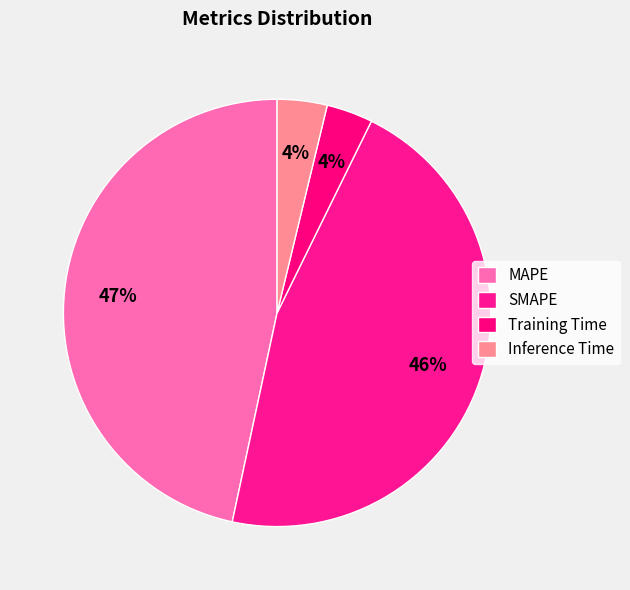

How many segments does this pie chart have?

4